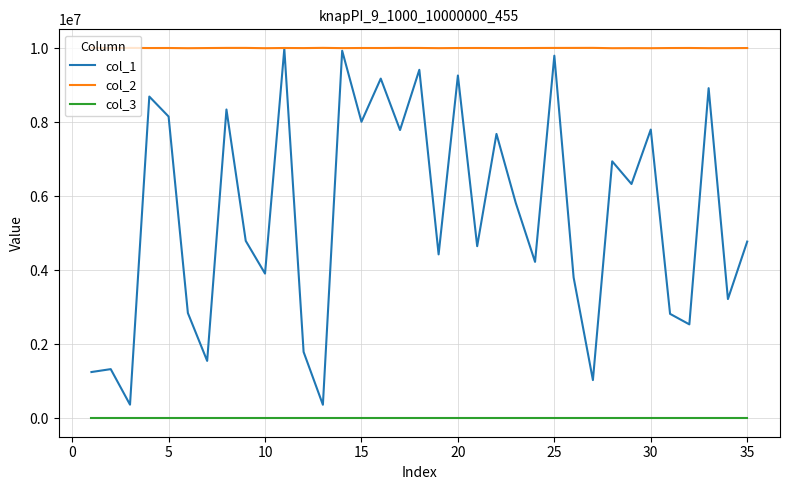

True or false: col_2 and col_3 intersect in this chart.

False